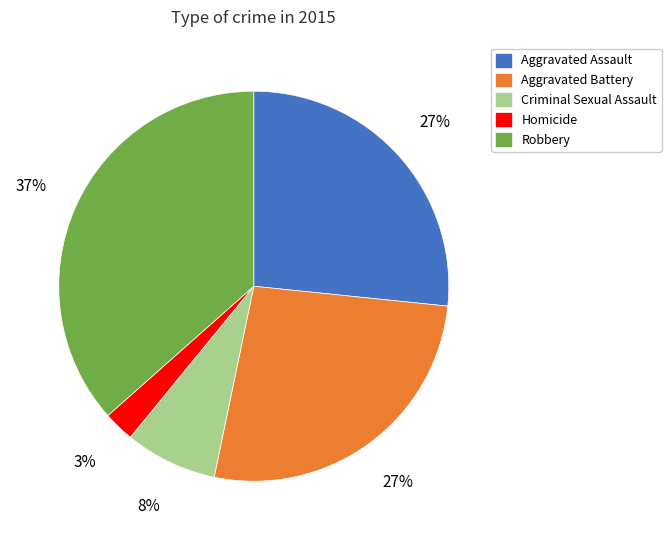

Which slice is the largest?

Robbery